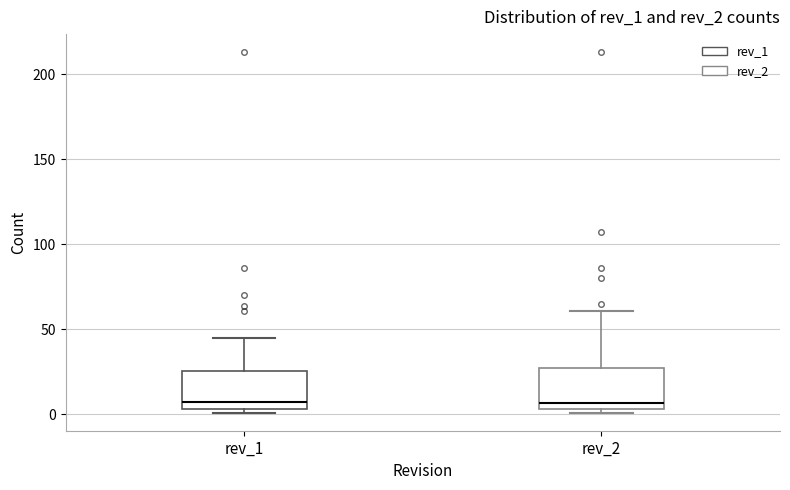

Reading left to right, transcribe this box plot: for each box, give where its median line is, the range the box spans, and where its two whiskers end, as read against the y-axis. The values are not printed on the chart, so give them approximately, as read against the axis.

rev_1: median 5 (just above the box's lower edge), box 5 to 25, whiskers 0 to 45
rev_2: median 5 (just above the box's lower edge), box 5 to 25, whiskers 0 to 60